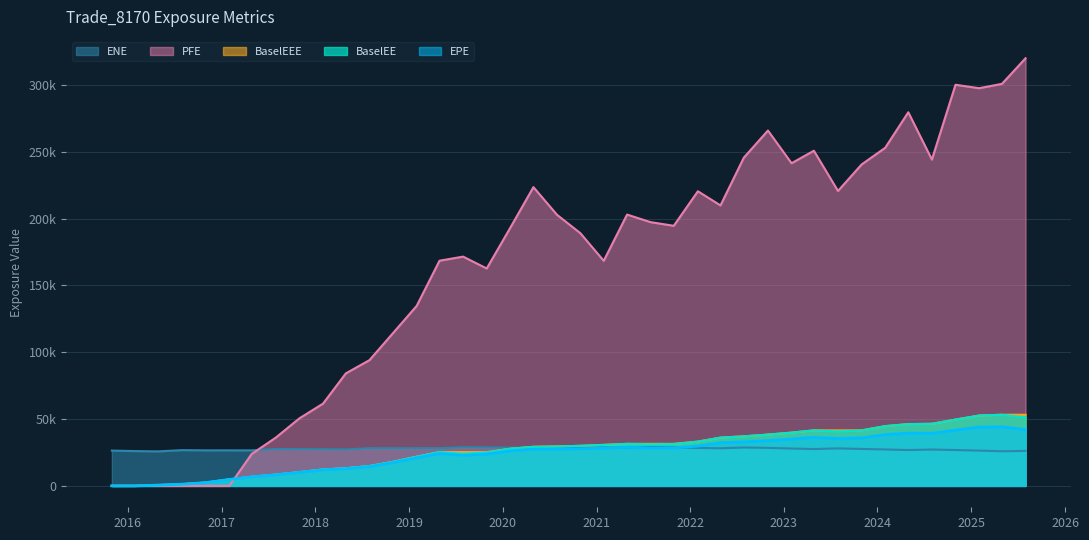

List the labels in order of PFE value, smallest first.

2015-10-31, 2016-01-29, 2016-04-29, 2016-07-29, 2016-10-31, 2017-01-31, 2017-04-28, 2017-07-31, 2017-10-31, 2018-01-31, 2018-04-30, 2018-07-31, 2018-10-31, 2019-01-31, 2019-10-31, 2021-01-29, 2019-04-30, 2019-07-31, 2020-10-30, 2020-01-31, 2021-10-29, 2021-07-30, 2020-07-31, 2021-04-30, 2022-04-29, 2022-01-31, 2023-07-31, 2020-04-30, 2023-10-31, 2023-01-31, 2024-07-31, 2022-07-29, 2023-04-28, 2024-01-31, 2022-10-31, 2024-04-30, 2025-01-31, 2024-10-31, 2025-04-30, 2025-07-31